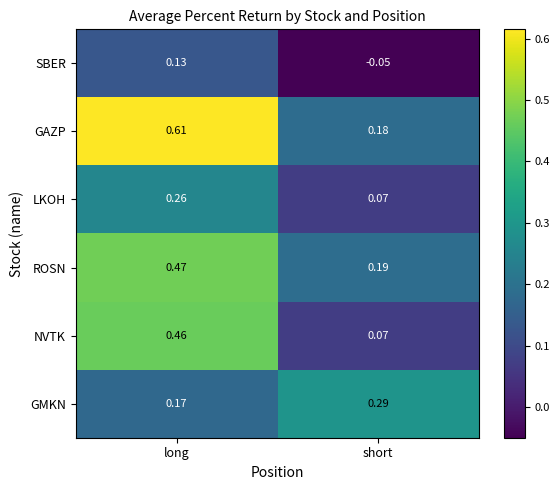

Which series has the largest range (max minus min)?

GAZP